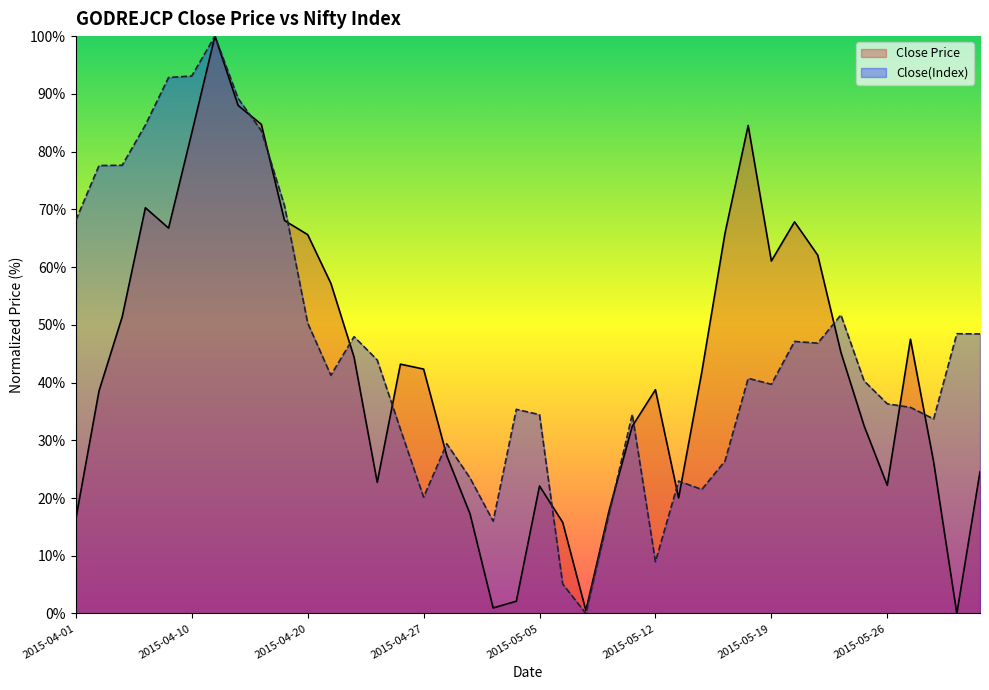

List the series in order of their peak value, highest first.

Close Price, Close(Index)